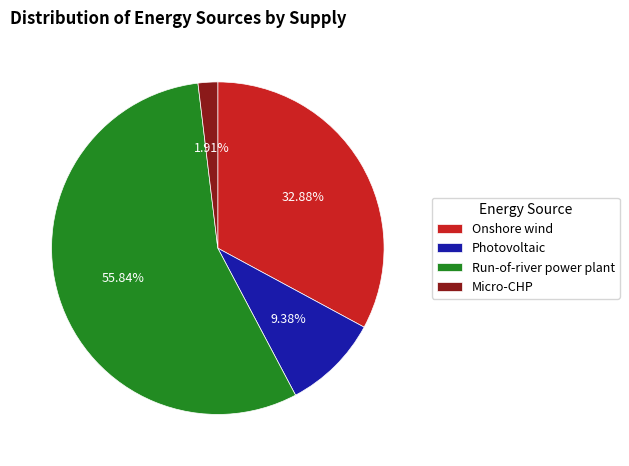

Do Onshore wind and Run-of-river power plant together represent more than half of the pie?

Yes